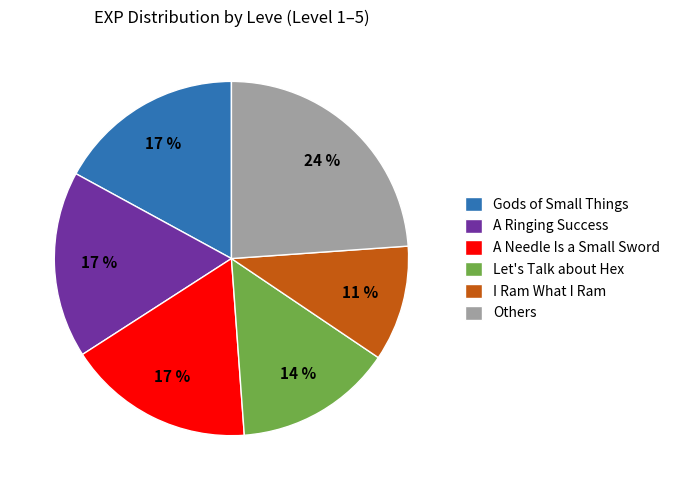

How many slices are in this pie chart?

6